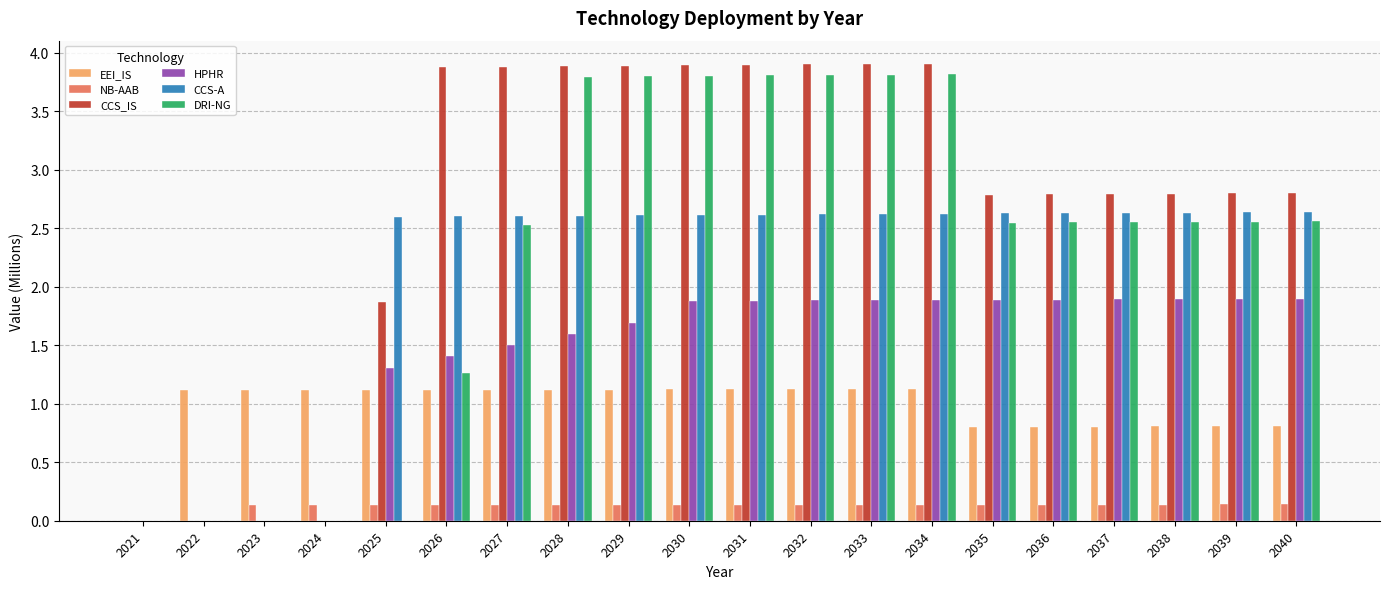

The value of EEI_IS at 2023 is 0.4. True or false?

False